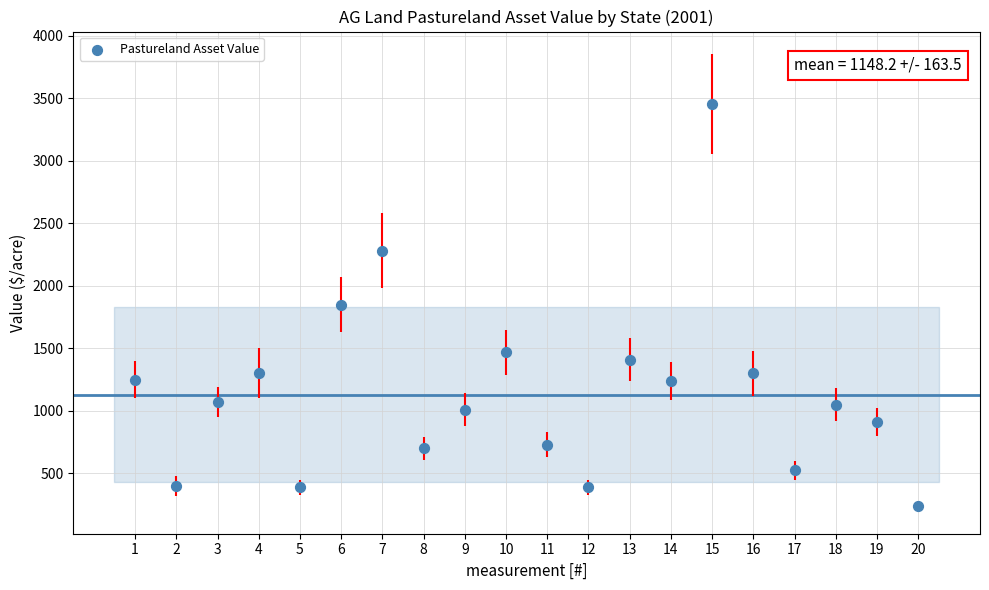

What is the range of Y values (max minus min)?

3210